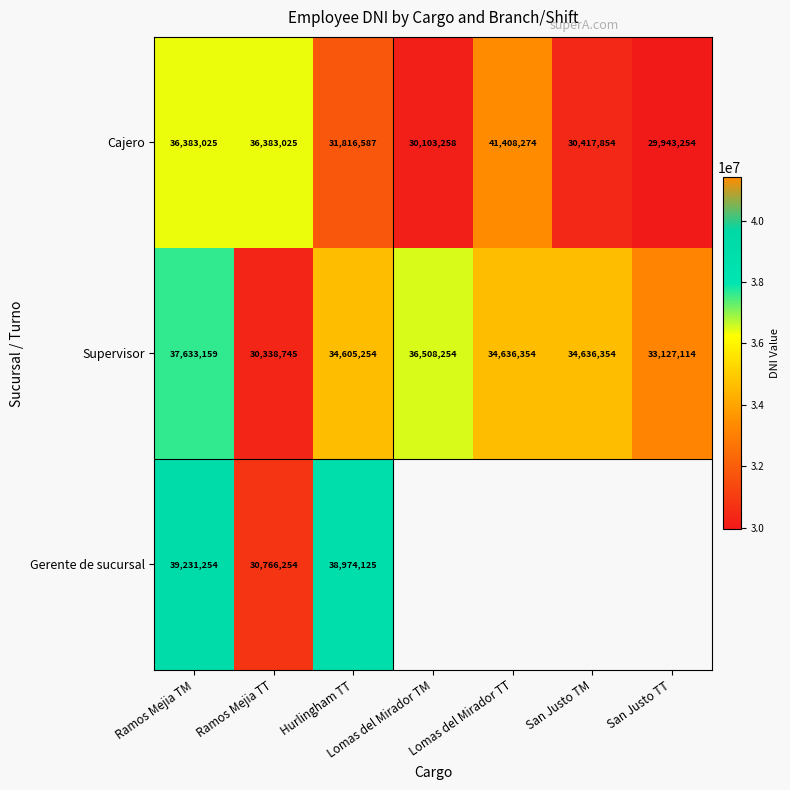

At Hurlingham TT, list the series in order from smallest to largest.

Cajero, Supervisor, Gerente de sucursal